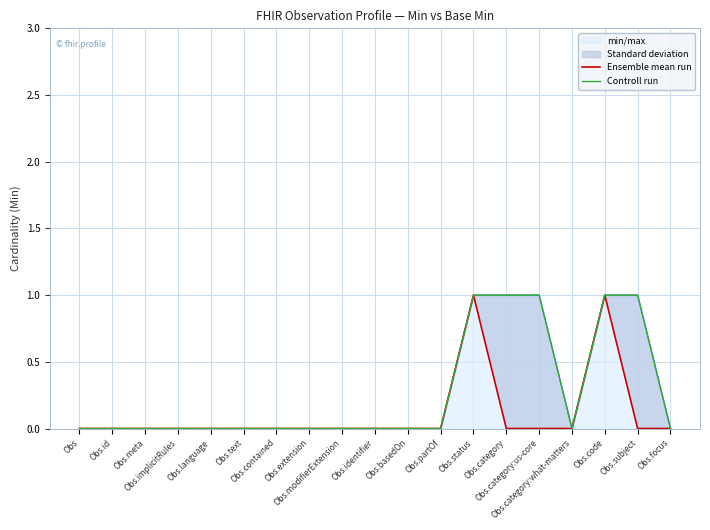

At which label does Ensemble mean run reach its peak?

Obs.status